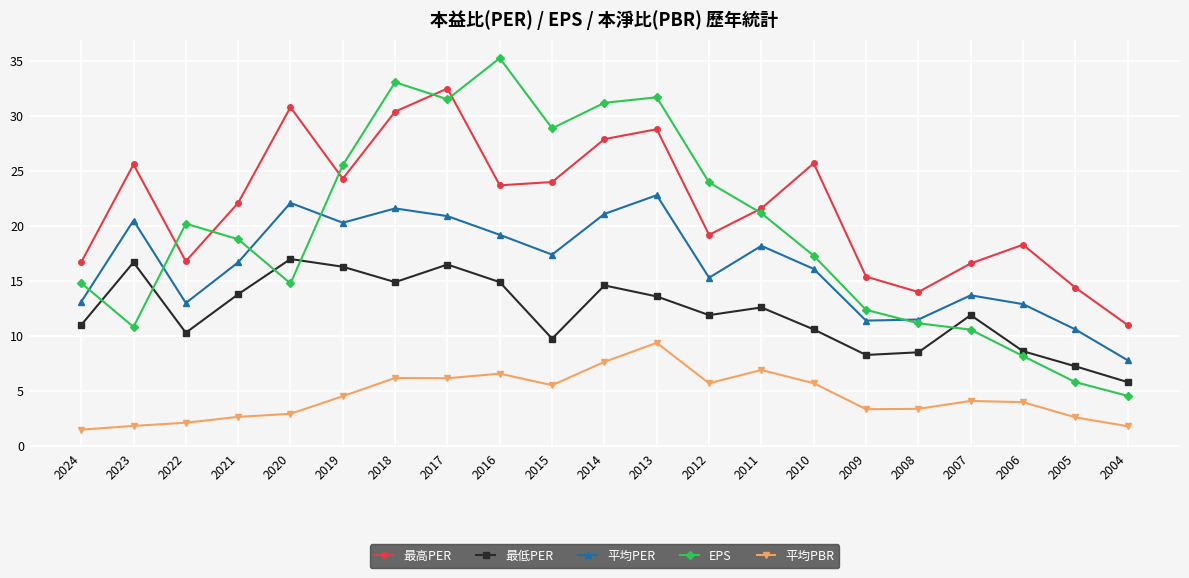

At how many categories does at least one series exceed 12?

20